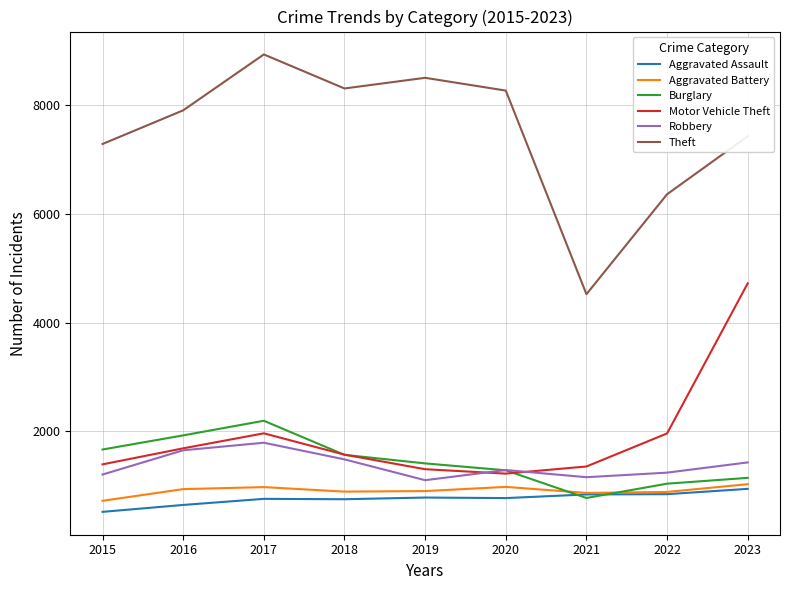

What are all the series names shown in the legend?

Aggravated Assault, Aggravated Battery, Burglary, Motor Vehicle Theft, Robbery, Theft